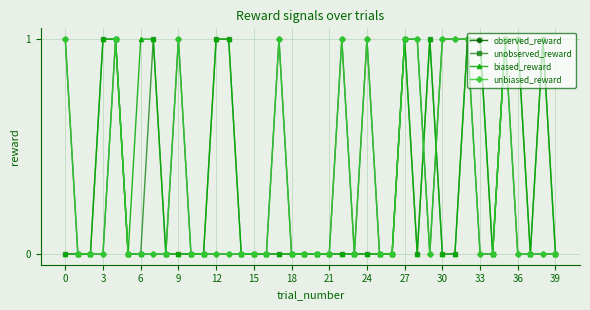

What is the label of the 37th point from the left?

36